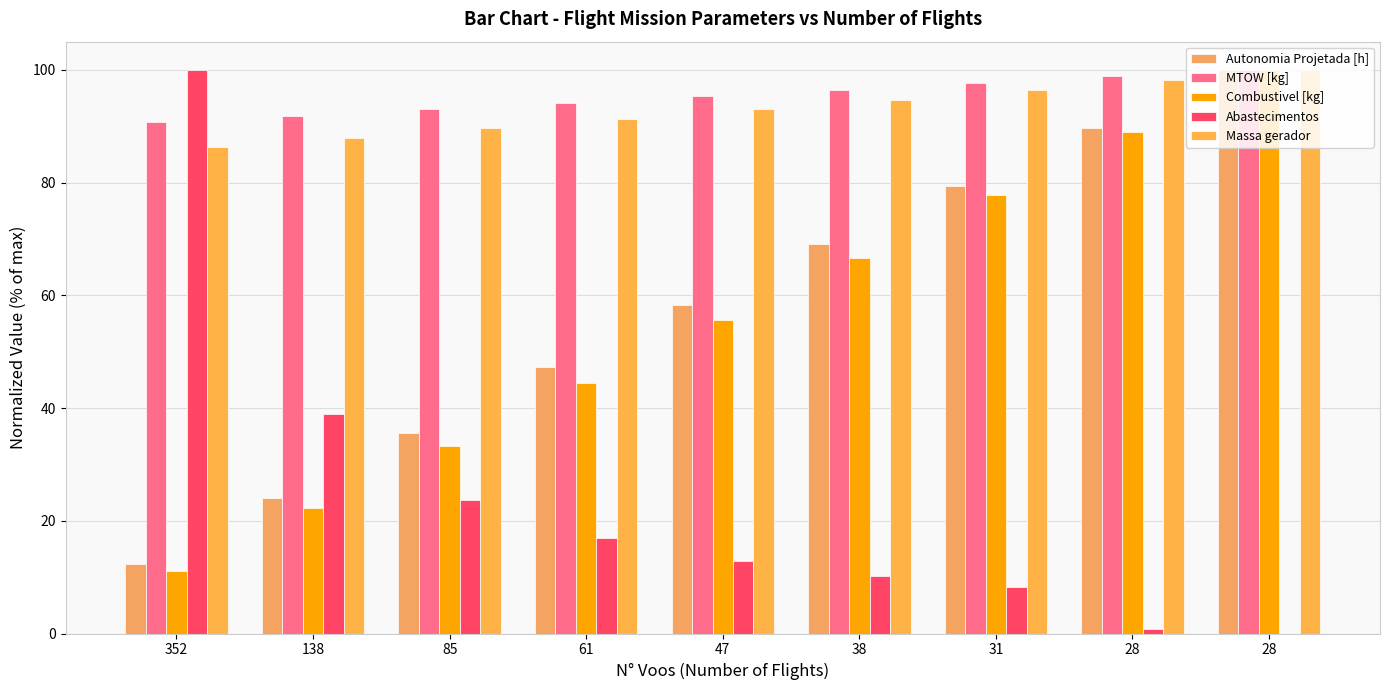

Which label corresponds to the smallest value in the chart?

28